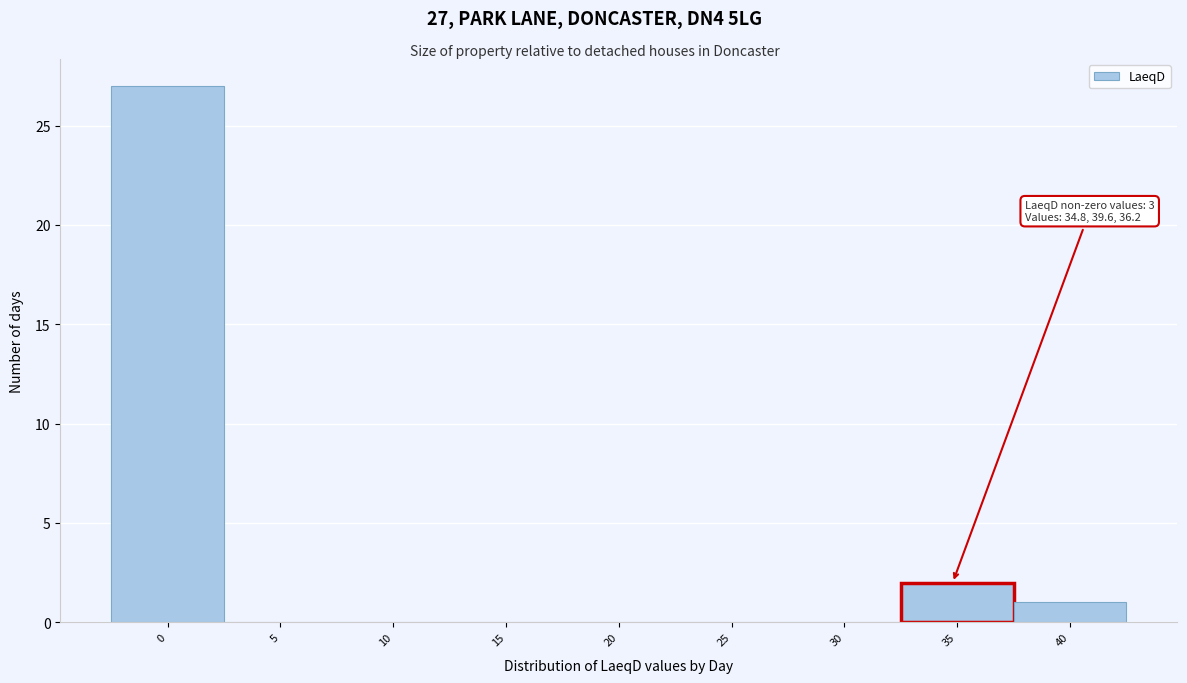

Over which range of the x-axis is the bar tallest?

-2.5 to 2.5